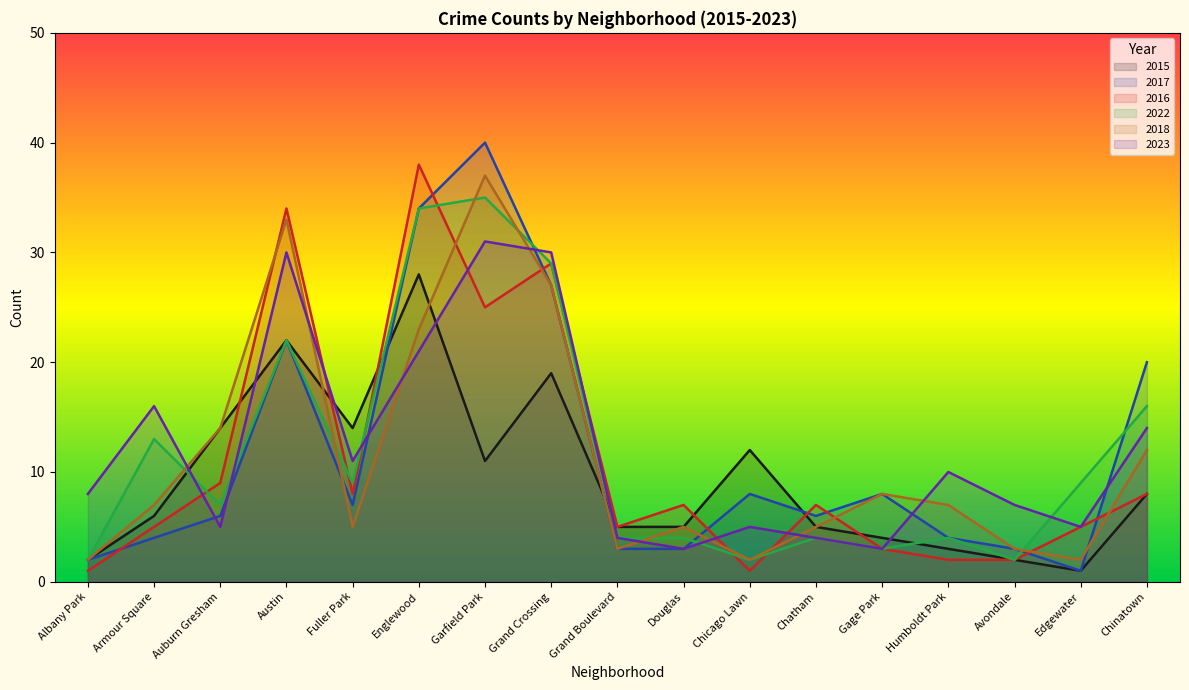

What is the total value across all series at Gage Park?

29